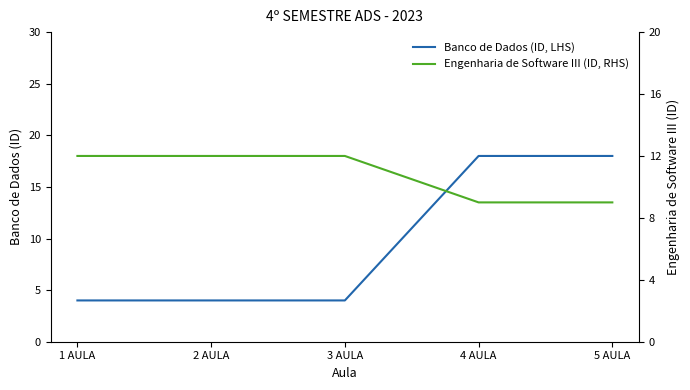

What is the lowest value of the Banco de Dados (ID, LHS) series?

4